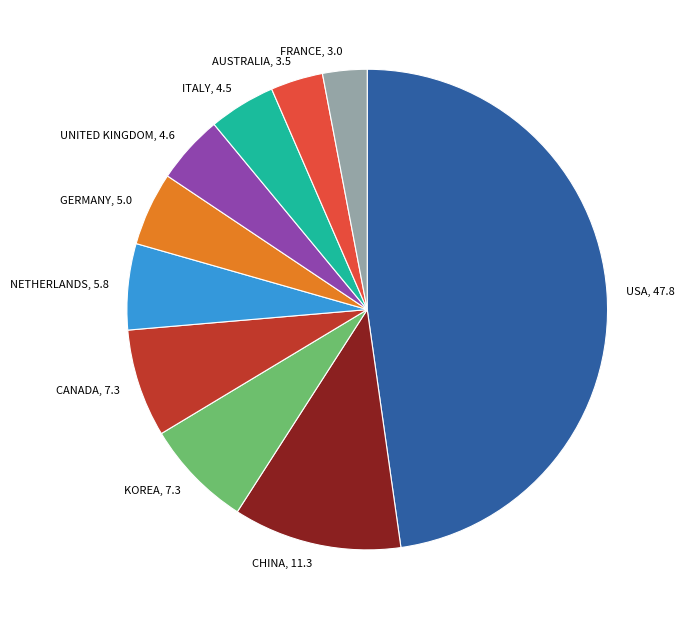

Does GERMANY represent more than half of the total?

No